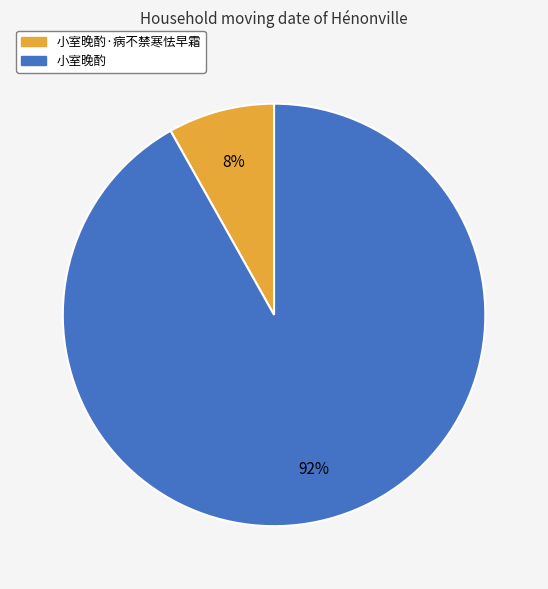

Does any single category account for the majority?

Yes